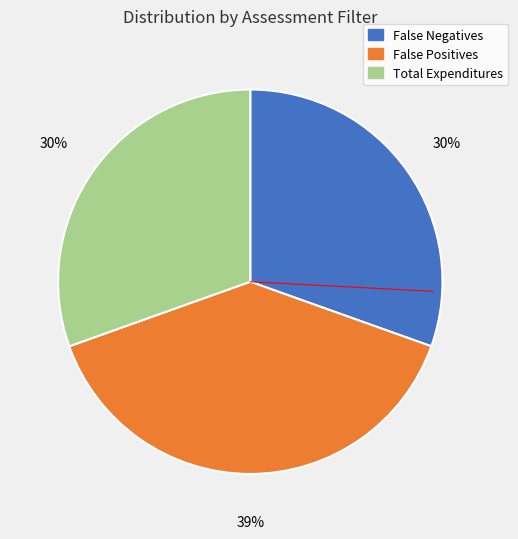

To the nearest percent, what is the difference between the largest and smallest slice percentages?

9%